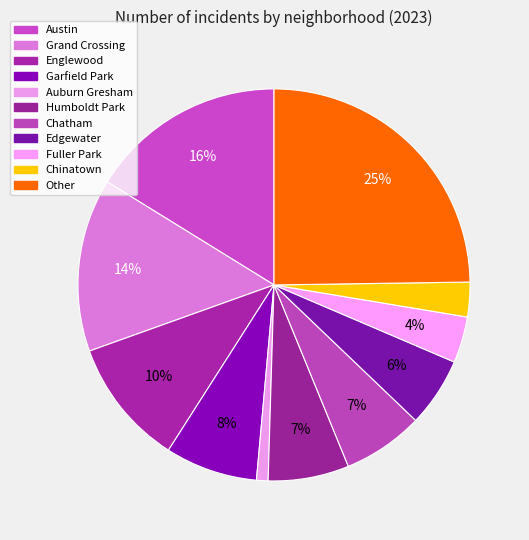

To the nearest percent, what is the difference between the Auburn Gresham and Humboldt Park slice percentages?

6%